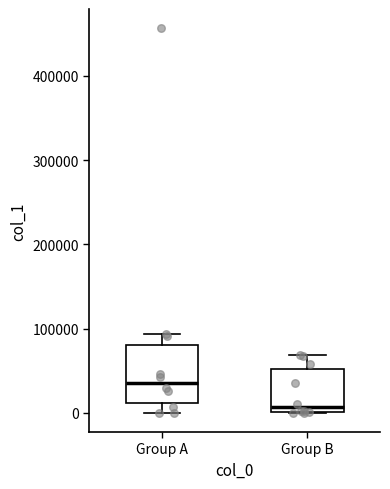

Which box has the lowest median line?

Group B